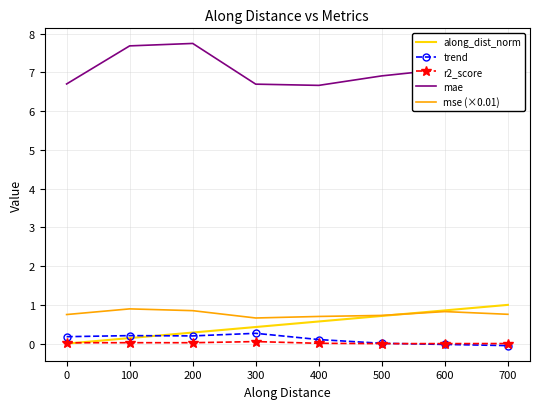

What is the maximum value for trend?

0.3